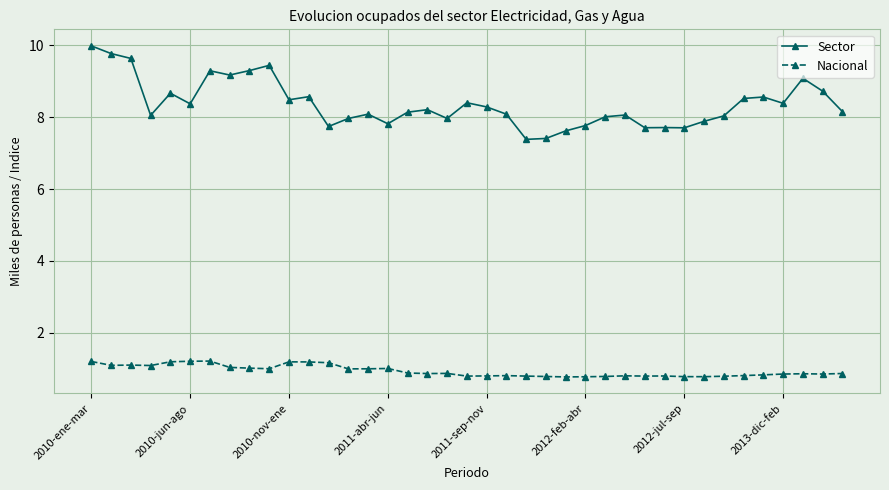

List the series in order of their overall mean, lowest first.

Nacional, Sector